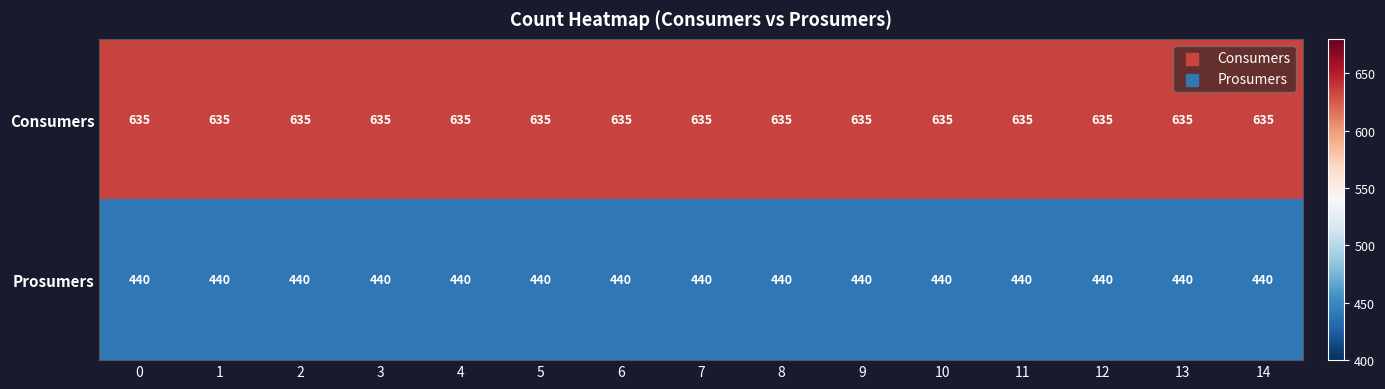

At 14, list the series in order from smallest to largest.

Prosumers, Consumers